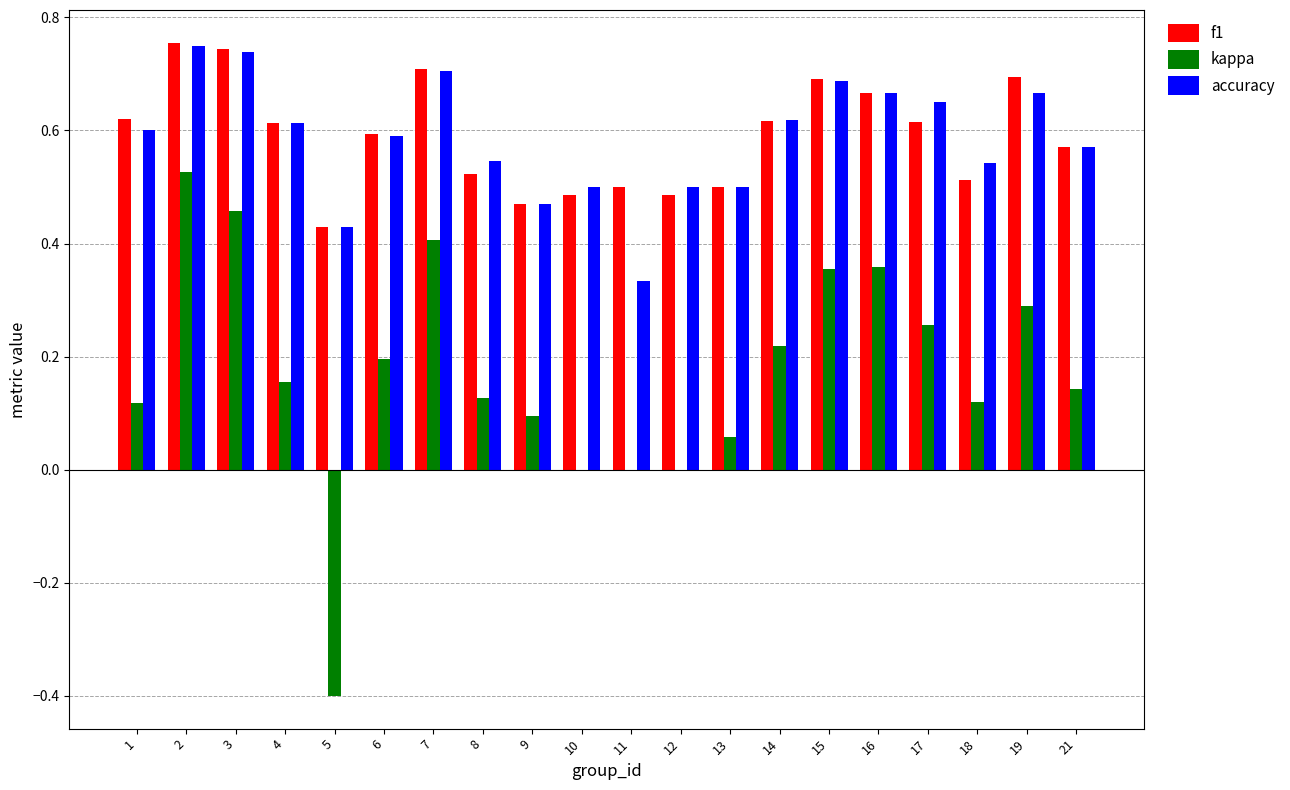

Is it true that kappa equals 0.2 at 16?

False